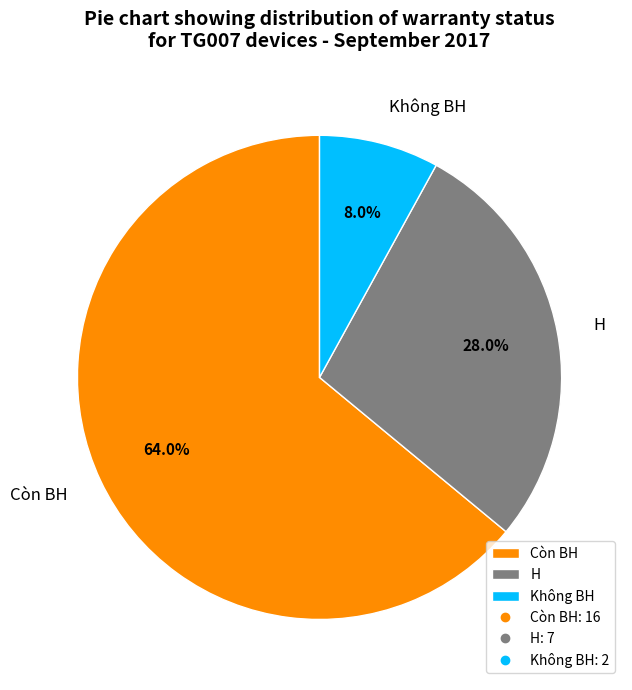

Is it true that H is 28% of the pie?

True